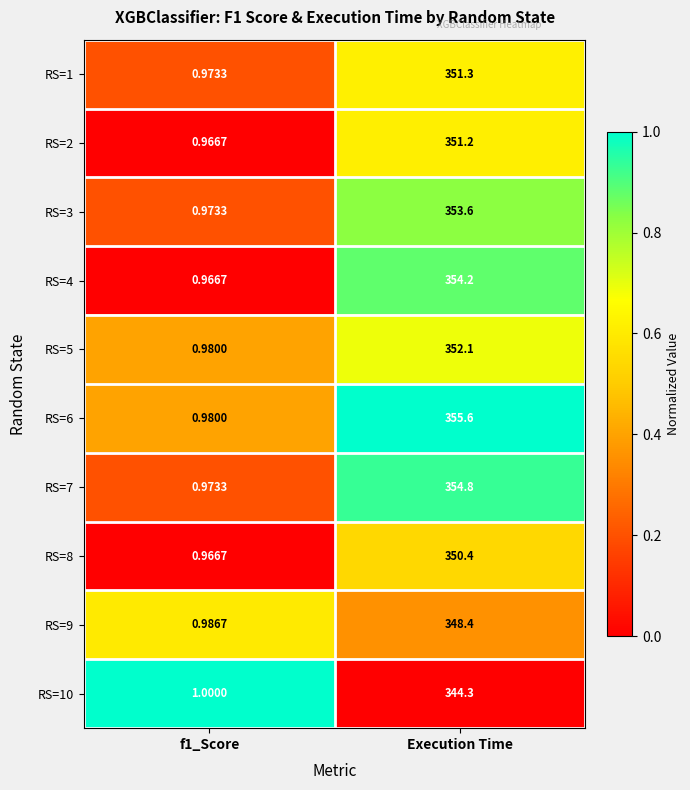

Rank the series at Execution Time from lowest to highest value.

RS=10, RS=9, RS=8, RS=2, RS=1, RS=5, RS=3, RS=4, RS=7, RS=6